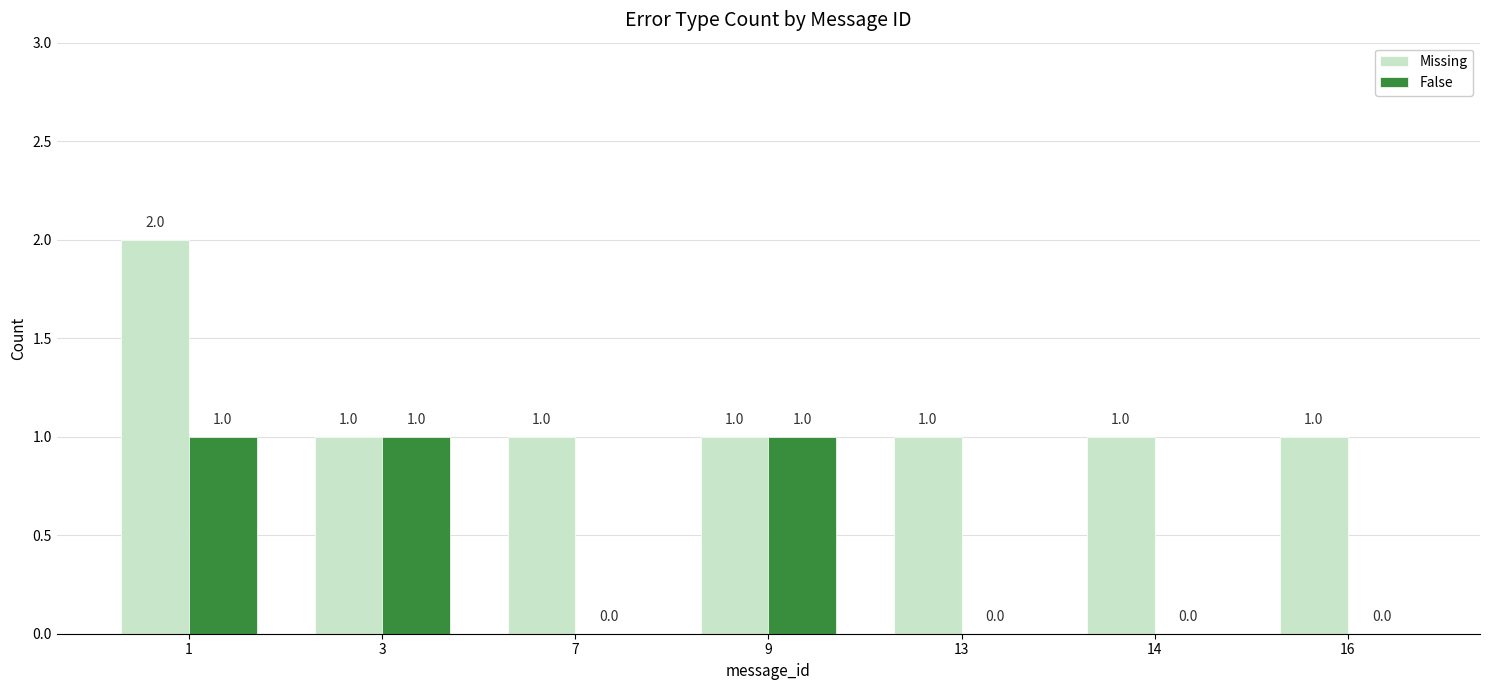

Are the bars horizontal?

No